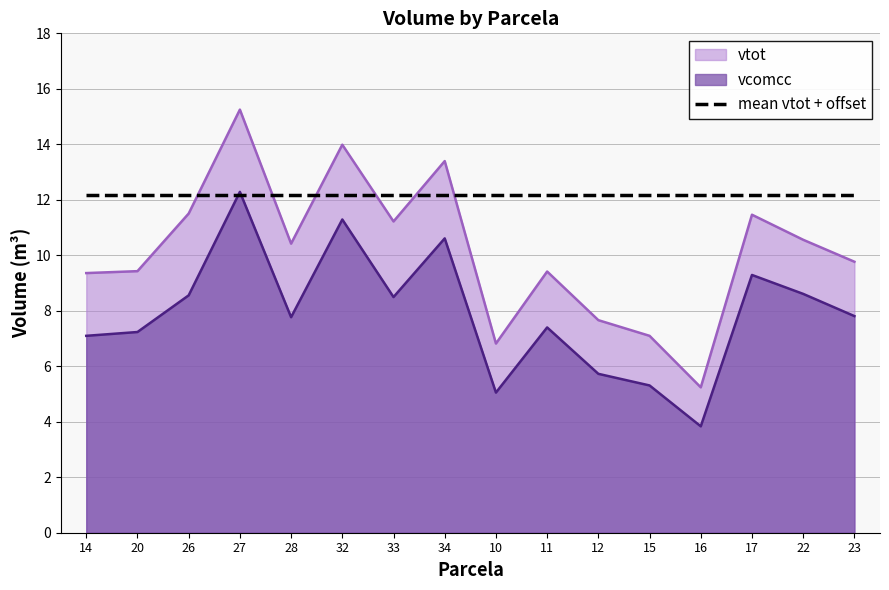

Reading left to right, what are all the values shown in this chart?

vcomcc: 7.1	7.2	8.6	12.3	7.8	11.3	8.5	10.6	5.1	7.4	5.7	5.3	3.8	9.3	8.6	7.8
vtot: 9.4	9.4	11.5	15.3	10.4	14.0	11.2	13.4	6.8	9.4	7.7	7.1	5.2	11.5	10.6	9.8